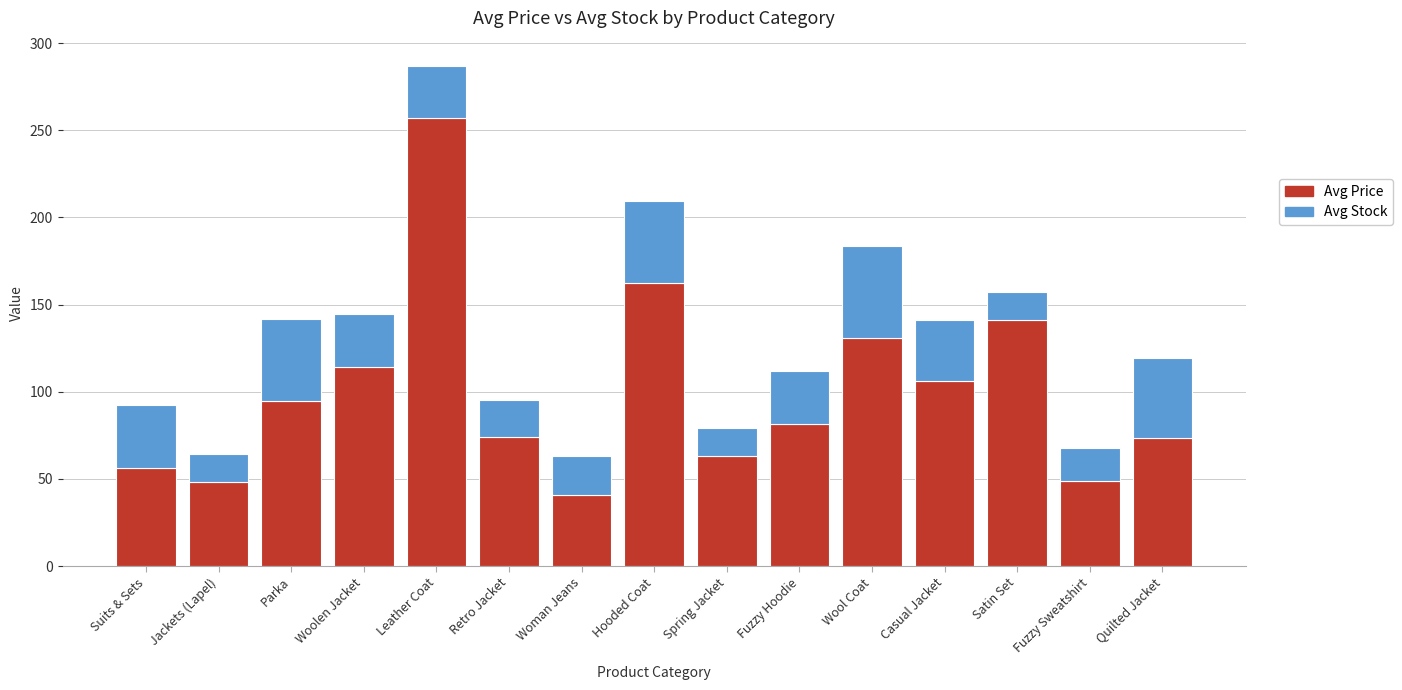

How many data points in Avg Price are above 81?

8